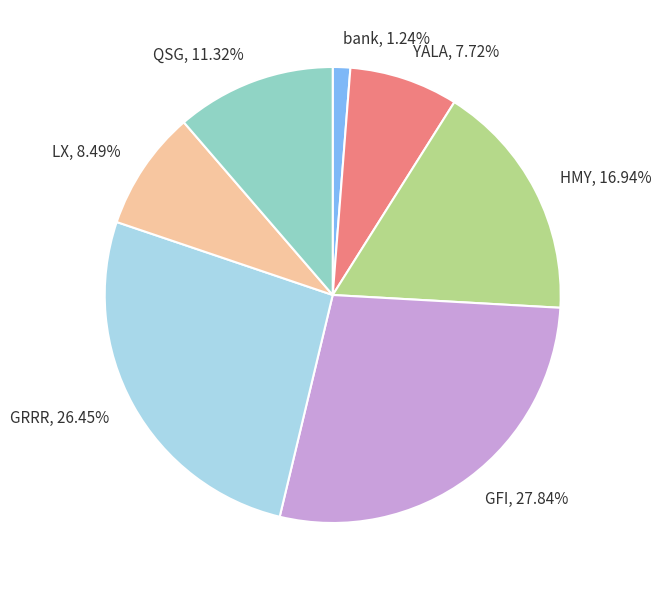

To the nearest percent, what is the difference between the LX and GRRR slice percentages?

18%